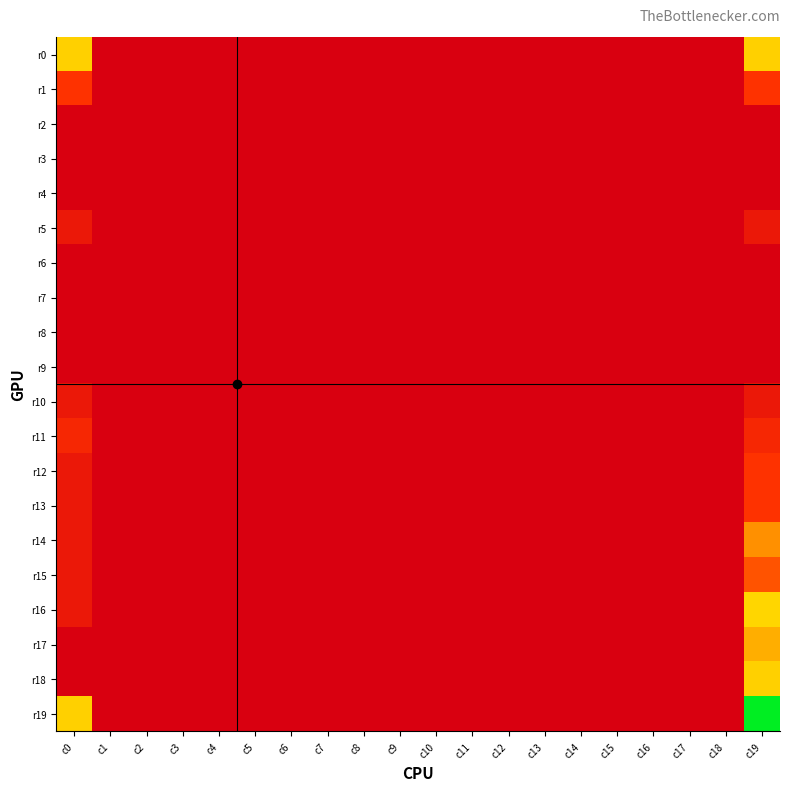

Reading right to left, extract all data points from this chart.

r0: c19=22	c18=1	c17=1	c16=1	c15=1	c14=1	c13=1	c12=1	c11=1	c10=1	c9=1	c8=1	c7=1	c6=1	c5=1	c4=1	c3=1	c2=1	c1=1	c0=22
r1: c19=4	c18=1	c17=1	c16=1	c15=1	c14=1	c13=1	c12=1	c11=1	c10=1	c9=1	c8=1	c7=1	c6=1	c5=1	c4=1	c3=1	c2=1	c1=1	c0=4
r2: c19=1	c18=1	c17=1	c16=1	c15=1	c14=1	c13=1	c12=1	c11=1	c10=1	c9=1	c8=1	c7=1	c6=1	c5=1	c4=1	c3=1	c2=1	c1=1	c0=1
r3: c19=1	c18=1	c17=1	c16=1	c15=1	c14=1	c13=1	c12=1	c11=1	c10=1	c9=1	c8=1	c7=1	c6=1	c5=1	c4=1	c3=1	c2=1	c1=1	c0=1
r4: c19=1	c18=1	c17=1	c16=1	c15=1	c14=1	c13=1	c12=1	c11=1	c10=1	c9=1	c8=1	c7=1	c6=1	c5=1	c4=1	c3=1	c2=1	c1=1	c0=1
r5: c19=2	c18=1	c17=1	c16=1	c15=1	c14=1	c13=1	c12=1	c11=1	c10=1	c9=1	c8=1	c7=1	c6=1	c5=1	c4=1	c3=1	c2=1	c1=1	c0=2
r6: c19=1	c18=1	c17=1	c16=1	c15=1	c14=1	c13=1	c12=1	c11=1	c10=1	c9=1	c8=1	c7=1	c6=1	c5=1	c4=1	c3=1	c2=1	c1=1	c0=1
r7: c19=1	c18=1	c17=1	c16=1	c15=1	c14=1	c13=1	c12=1	c11=1	c10=1	c9=1	c8=1	c7=1	c6=1	c5=1	c4=1	c3=1	c2=1	c1=1	c0=1
r8: c19=1	c18=1	c17=1	c16=1	c15=1	c14=1	c13=1	c12=1	c11=1	c10=1	c9=1	c8=1	c7=1	c6=1	c5=1	c4=1	c3=1	c2=1	c1=1	c0=1
r9: c19=1	c18=1	c17=1	c16=1	c15=1	c14=1	c13=1	c12=1	c11=1	c10=1	c9=1	c8=1	c7=1	c6=1	c5=1	c4=1	c3=1	c2=1	c1=1	c0=1
r10: c19=2	c18=1	c17=1	c16=1	c15=1	c14=1	c13=1	c12=1	c11=1	c10=1	c9=1	c8=1	c7=1	c6=1	c5=1	c4=1	c3=1	c2=1	c1=1	c0=2
r11: c19=3	c18=1	c17=1	c16=1	c15=1	c14=1	c13=1	c12=1	c11=1	c10=1	c9=1	c8=1	c7=1	c6=1	c5=1	c4=1	c3=1	c2=1	c1=1	c0=3
r12: c19=4	c18=1	c17=1	c16=1	c15=1	c14=1	c13=1	c12=1	c11=1	c10=1	c9=1	c8=1	c7=1	c6=1	c5=1	c4=1	c3=1	c2=1	c1=1	c0=2
r13: c19=4	c18=1	c17=1	c16=1	c15=1	c14=1	c13=1	c12=1	c11=1	c10=1	c9=1	c8=1	c7=1	c6=1	c5=1	c4=1	c3=1	c2=1	c1=1	c0=2
r14: c19=12	c18=1	c17=1	c16=1	c15=1	c14=1	c13=1	c12=1	c11=1	c10=1	c9=1	c8=1	c7=1	c6=1	c5=1	c4=1	c3=1	c2=1	c1=1	c0=2
r15: c19=6	c18=1	c17=1	c16=1	c15=1	c14=1	c13=1	c12=1	c11=1	c10=1	c9=1	c8=1	c7=1	c6=1	c5=1	c4=1	c3=1	c2=1	c1=1	c0=2
r16: c19=23	c18=1	c17=1	c16=1	c15=1	c14=1	c13=1	c12=1	c11=1	c10=1	c9=1	c8=1	c7=1	c6=1	c5=1	c4=1	c3=1	c2=1	c1=1	c0=2
r17: c19=16	c18=1	c17=1	c16=1	c15=1	c14=1	c13=1	c12=1	c11=1	c10=1	c9=1	c8=1	c7=1	c6=1	c5=1	c4=1	c3=1	c2=1	c1=1	c0=1
r18: c19=22	c18=1	c17=1	c16=1	c15=1	c14=1	c13=1	c12=1	c11=1	c10=1	c9=1	c8=1	c7=1	c6=1	c5=1	c4=1	c3=1	c2=1	c1=1	c0=1
r19: c19=109	c18=1	c17=1	c16=1	c15=1	c14=1	c13=1	c12=1	c11=1	c10=1	c9=1	c8=1	c7=1	c6=1	c5=1	c4=1	c3=1	c2=1	c1=1	c0=22